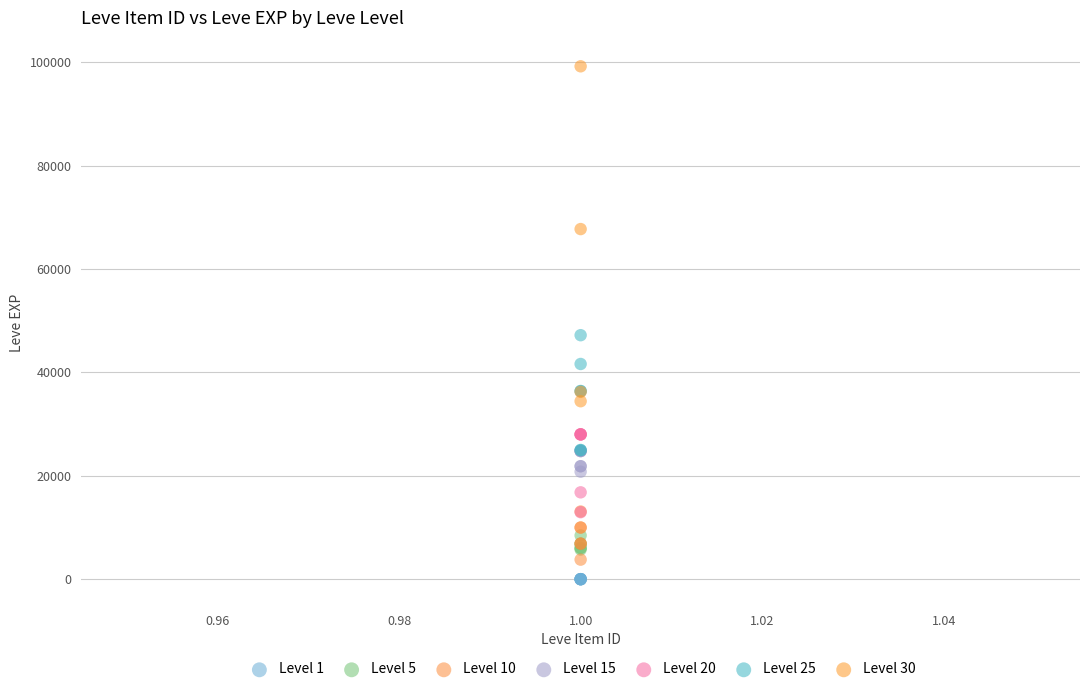

What are all the series names shown in the legend?

Level 1, Level 5, Level 10, Level 15, Level 20, Level 25, Level 30